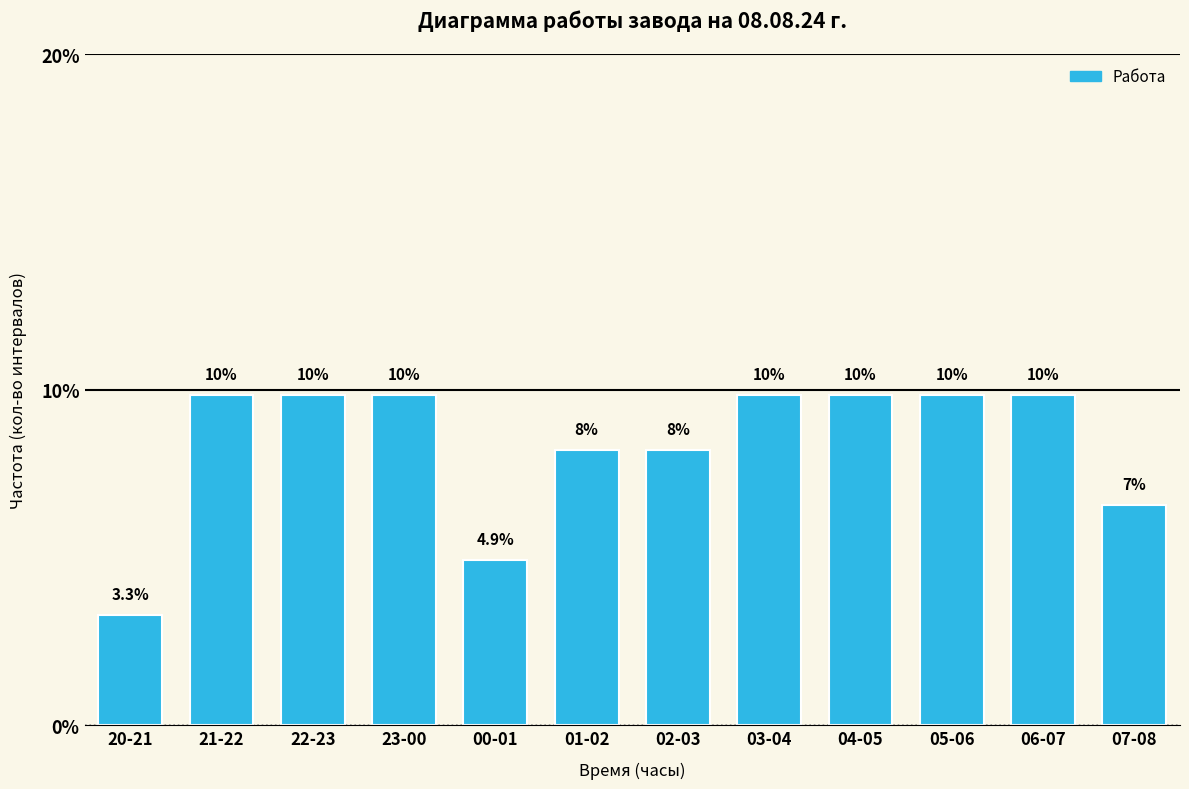

Are the bars horizontal?

No